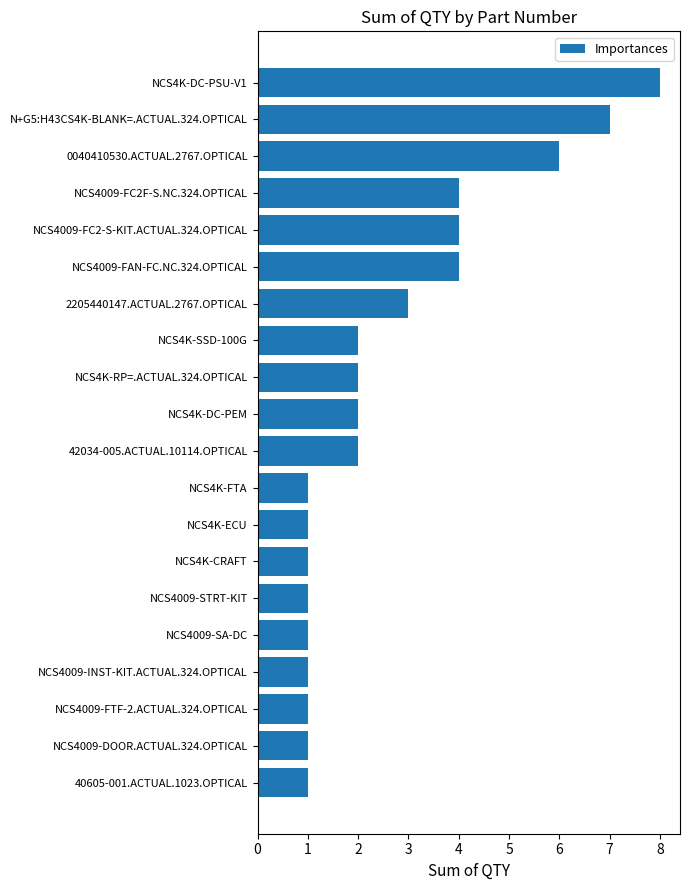

How many data points does each series have?

20